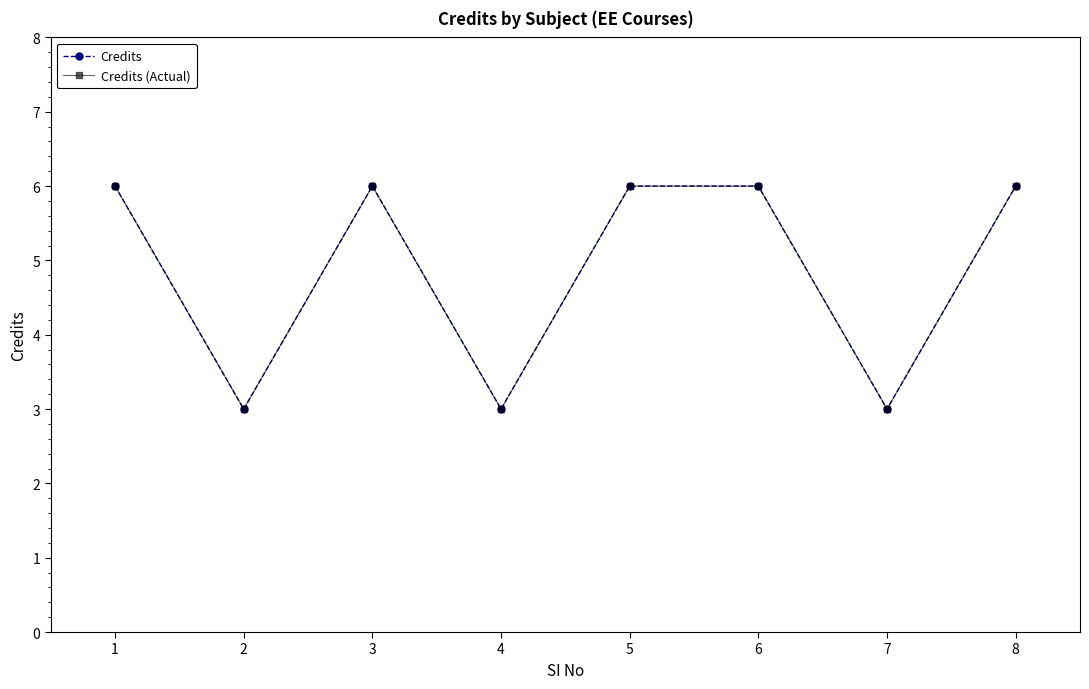

Does the chart have visible grid lines?

No